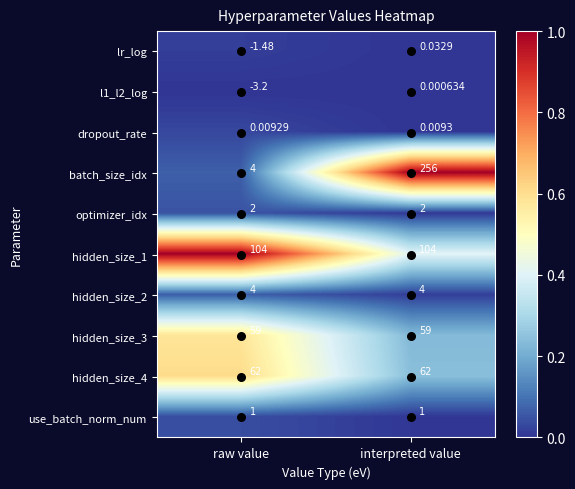

At which label does lr_log first exceed 0?

interpreted value